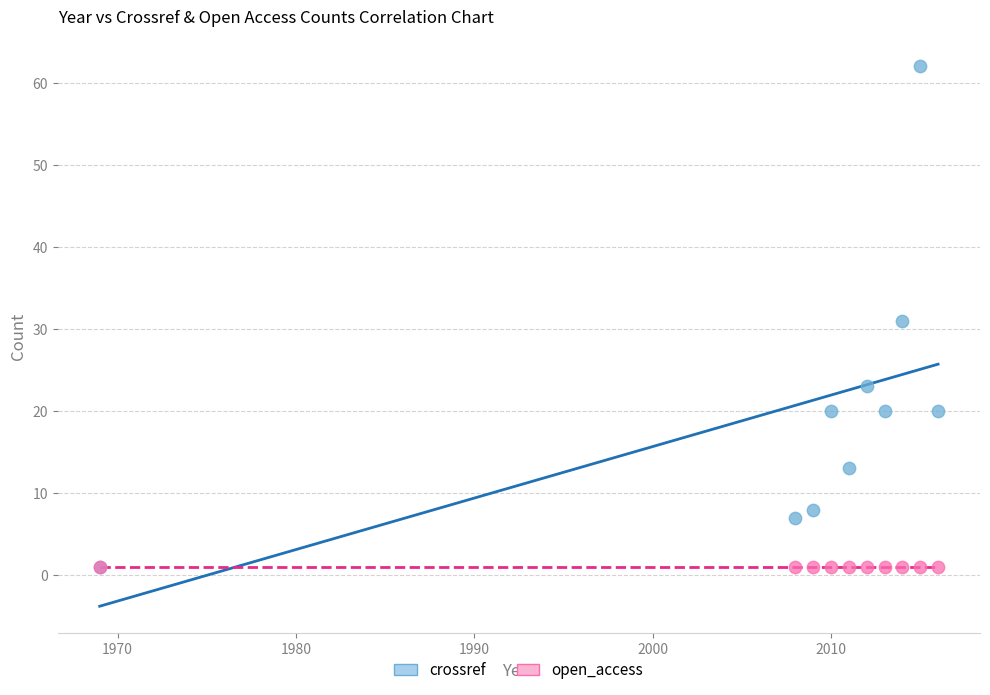

What are all the series names shown in the legend?

crossref, open_access